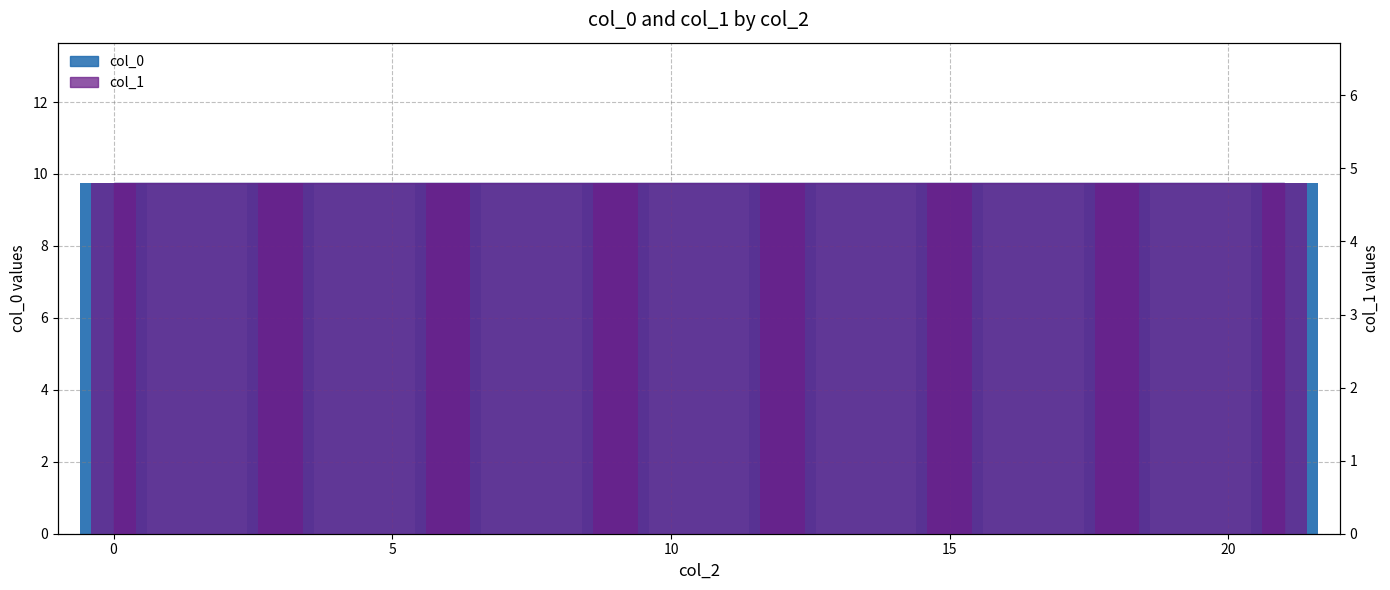

Does the chart contain any negative values?

No